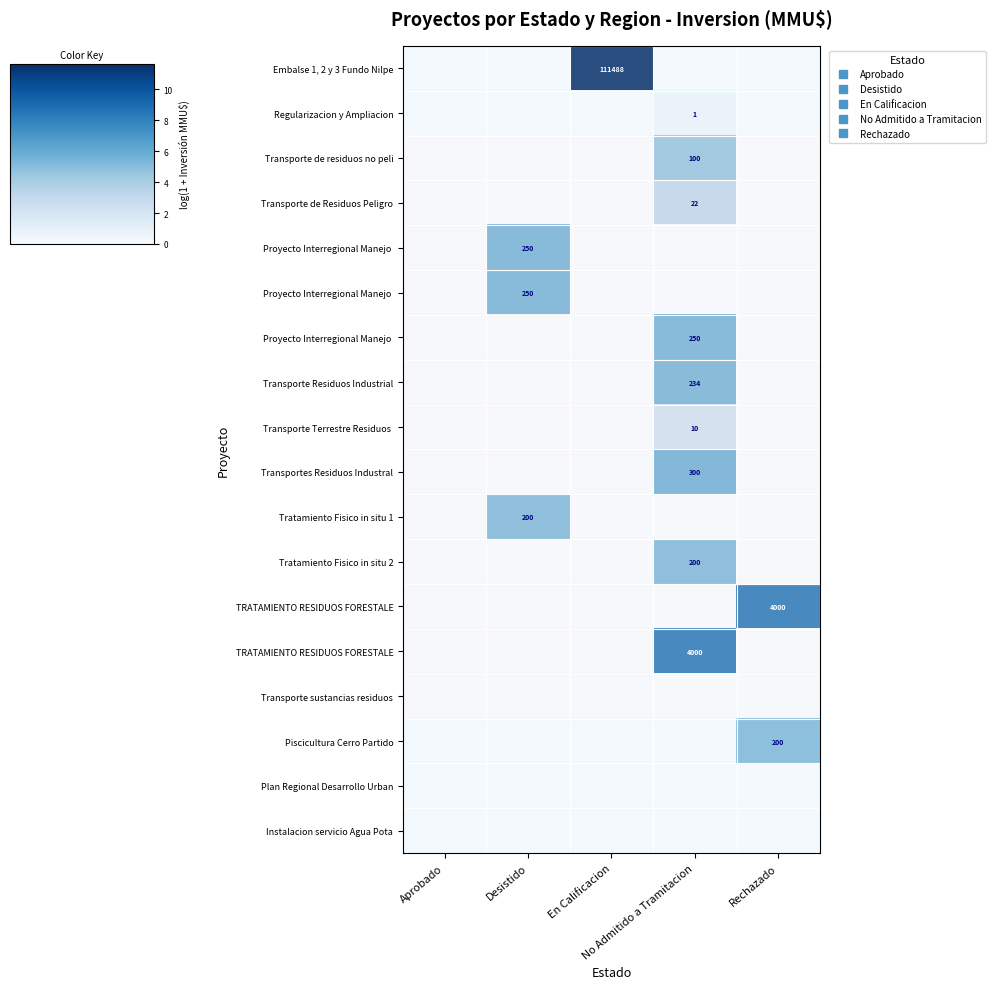

At which category is the sum across all series the highest?

No Admitido a Tramitacion